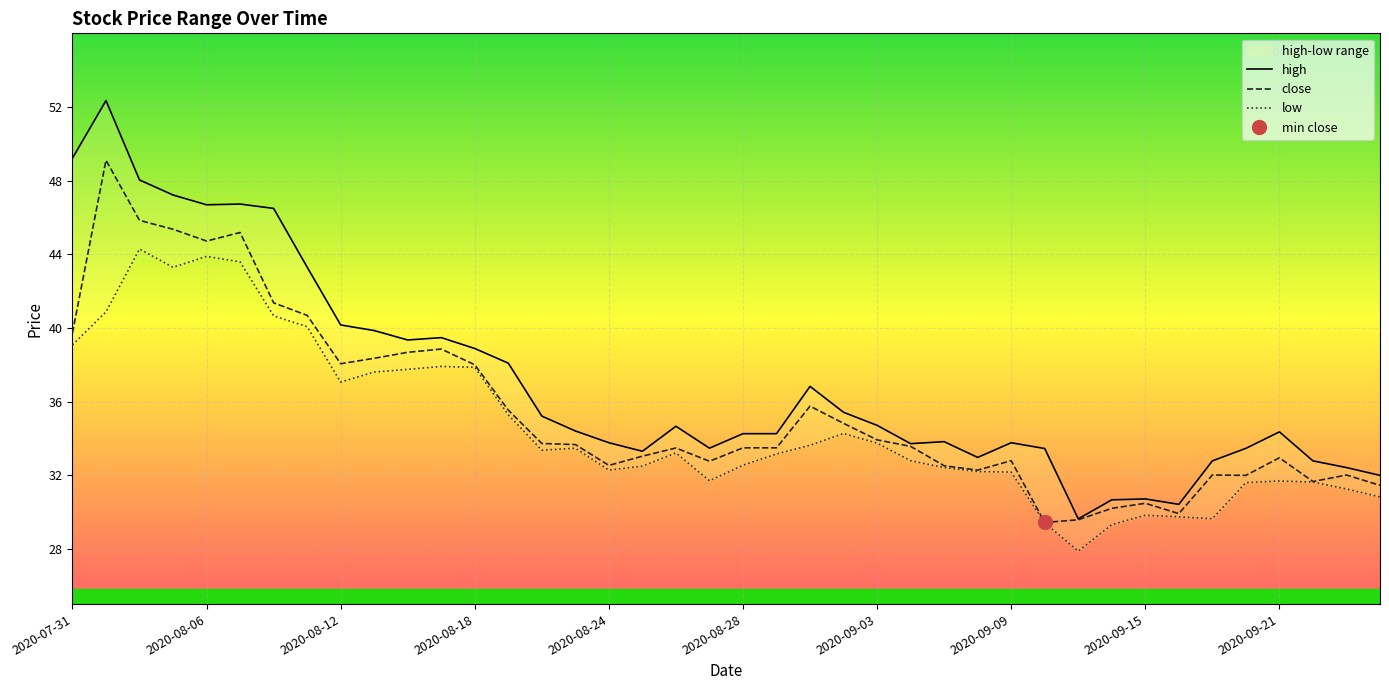

Is the value of close at 21 greater than the value of low at 2020-08-18?

No